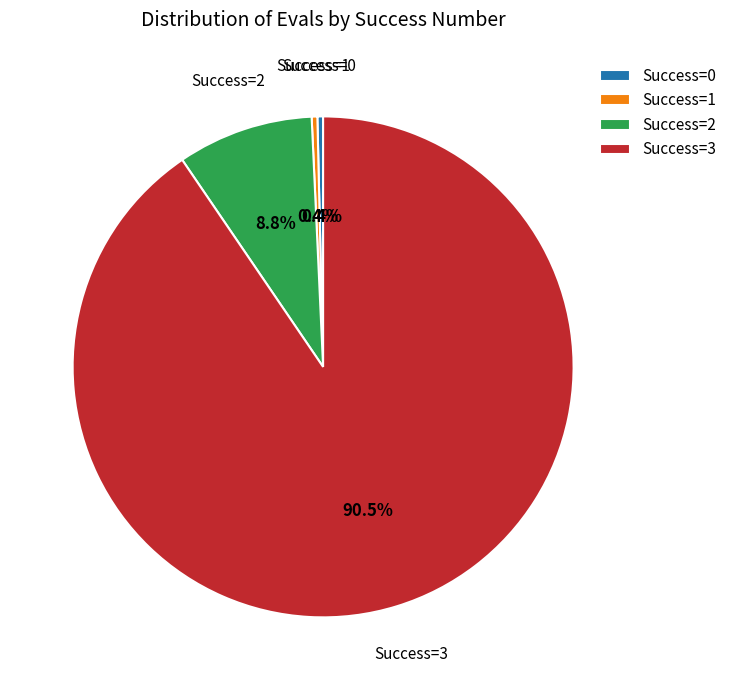

How many slices are in this pie chart?

4